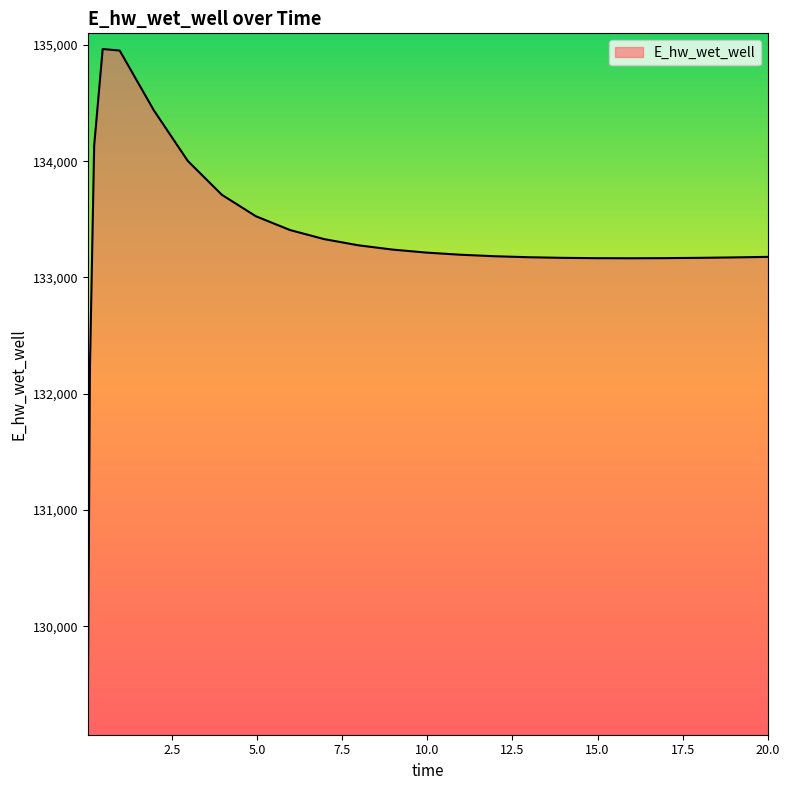

What is the minimum value shown in the chart?

129195.9